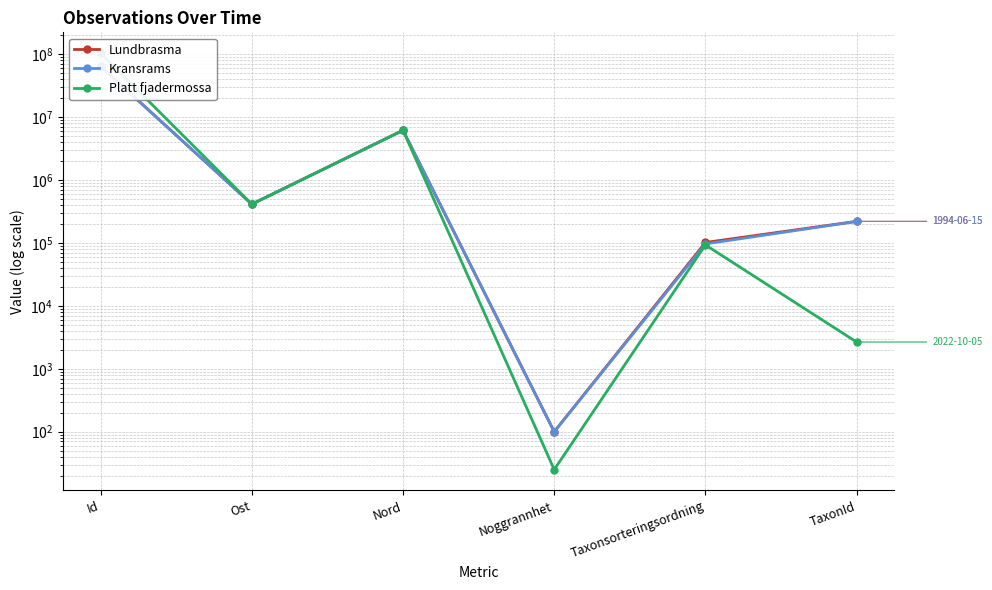

How many data points in Kransrams are above 413460?

3